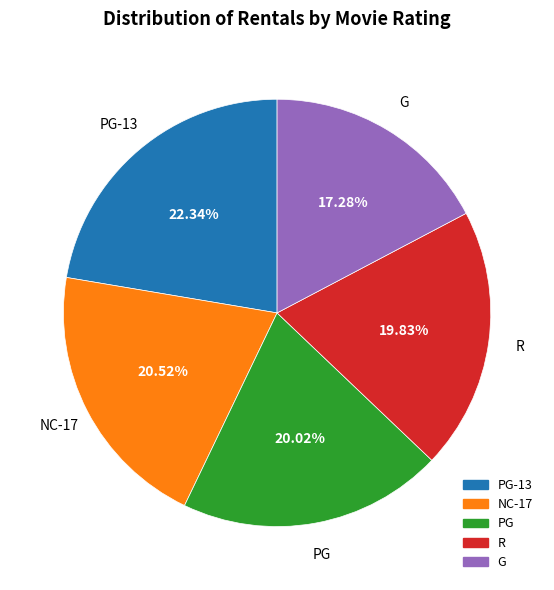

How many slices are in this pie chart?

5